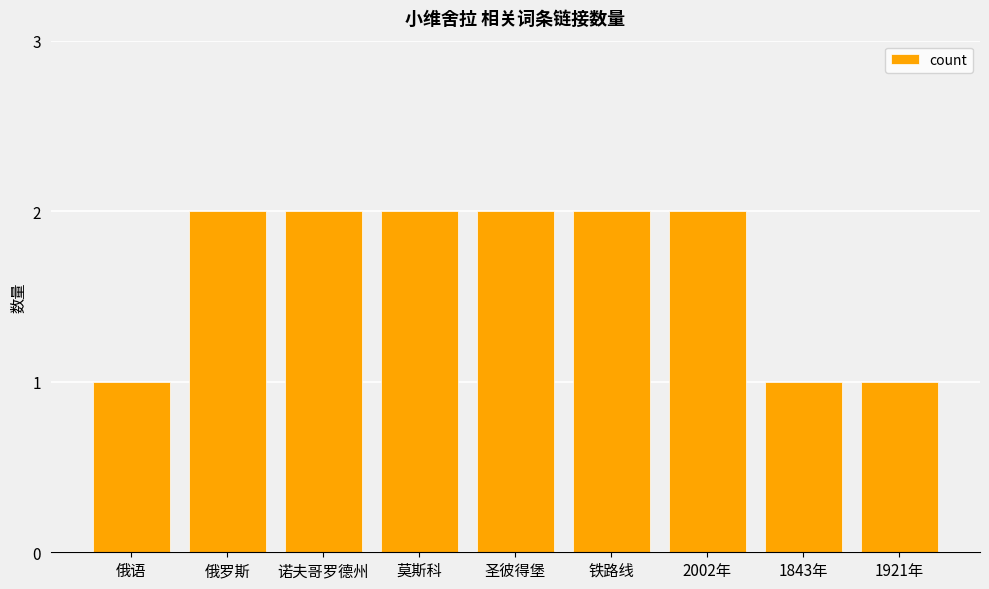

How many values are between 1 and 2?

9